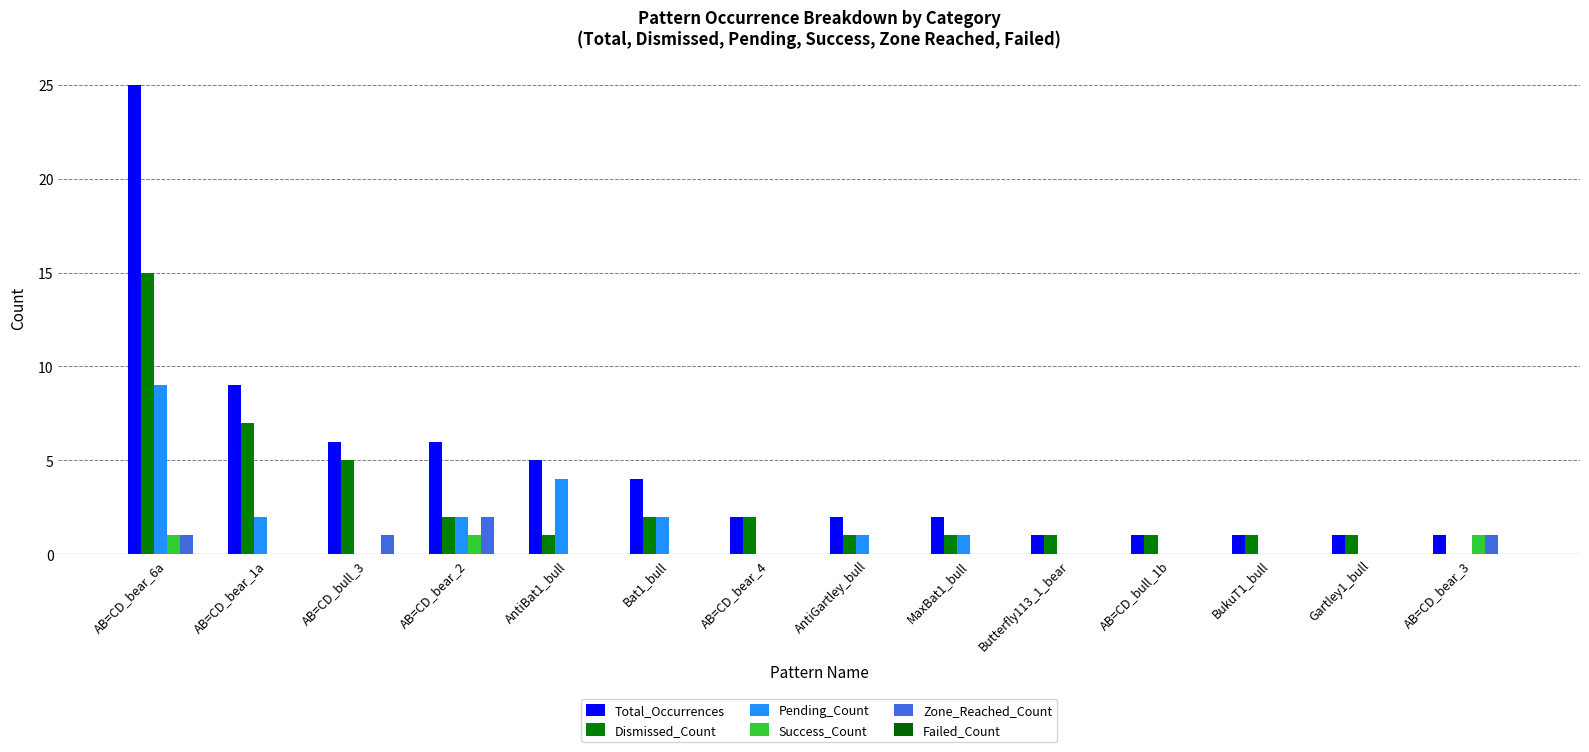

How many distinct data groups are displayed?

5